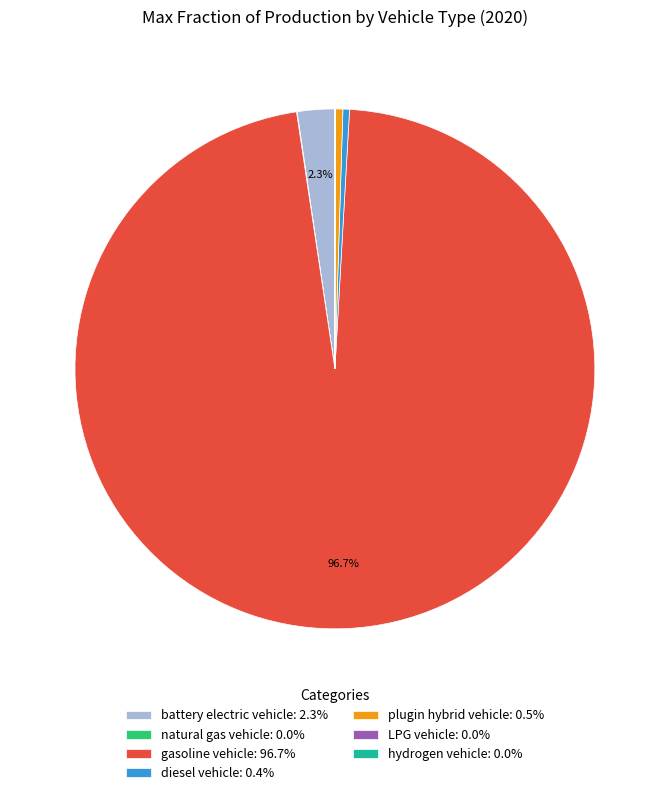

Does gasoline vehicle represent more than half of the total?

Yes